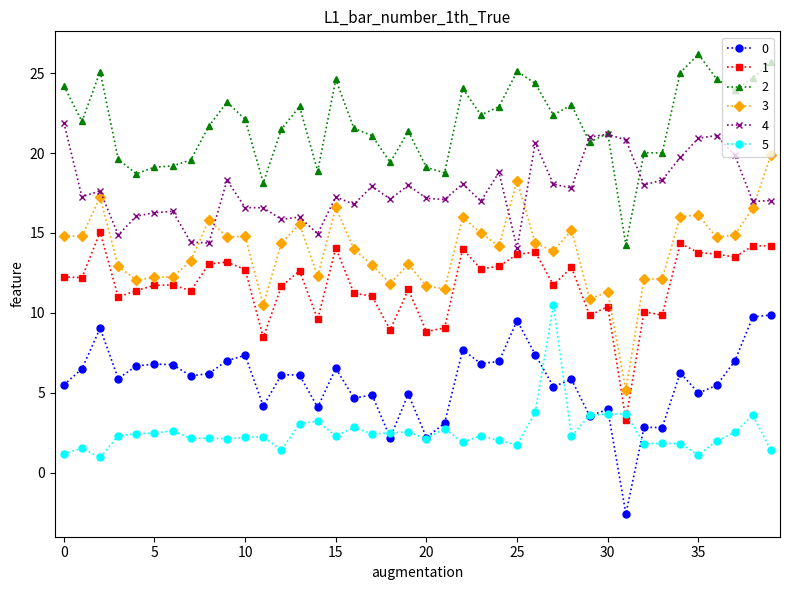

True or false: 3 and 5 intersect in this chart.

False